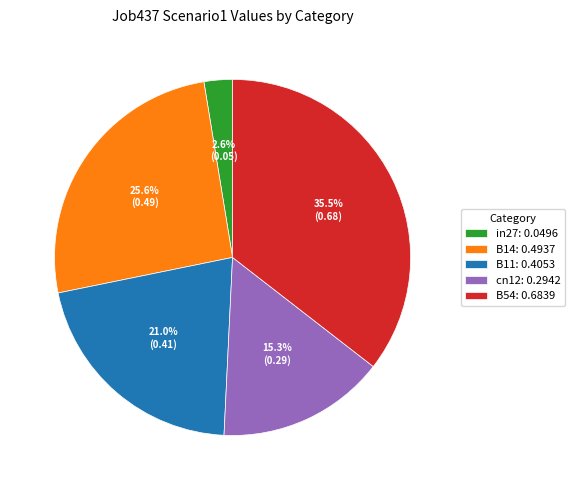

What percentage is the B11 slice, to the nearest percent?

21%